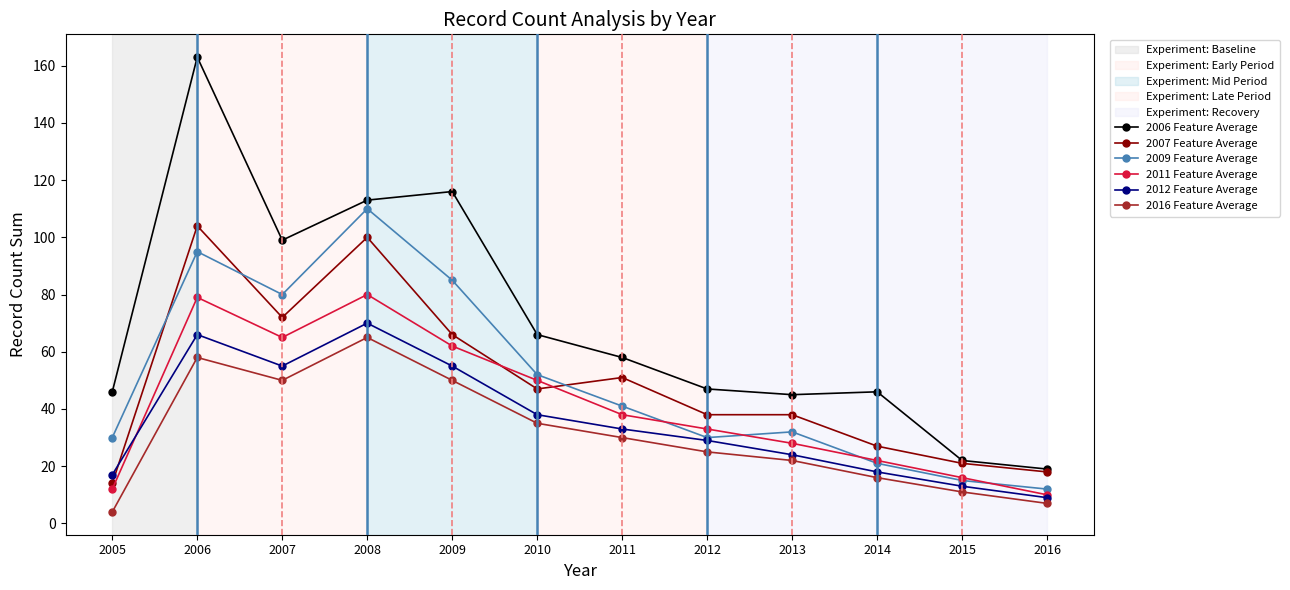

How many categories are shown in the chart?

12